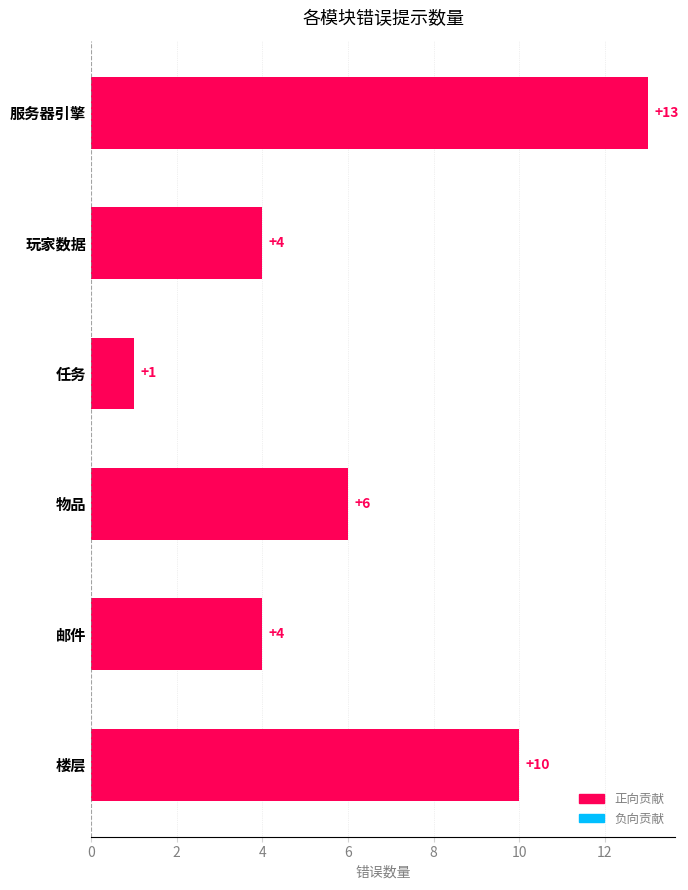

What is the greatest value displayed?

13